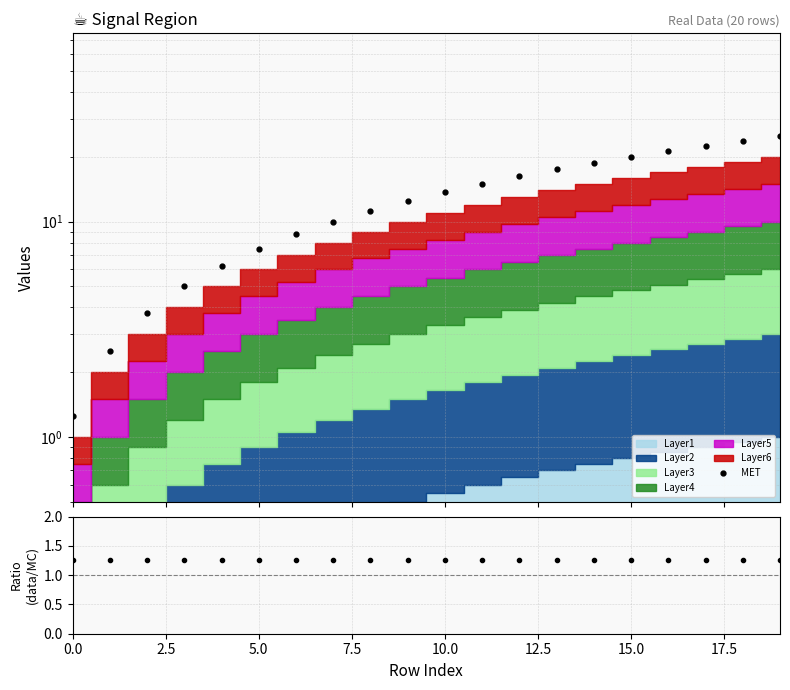

At which category is the sum across all series the highest?

19